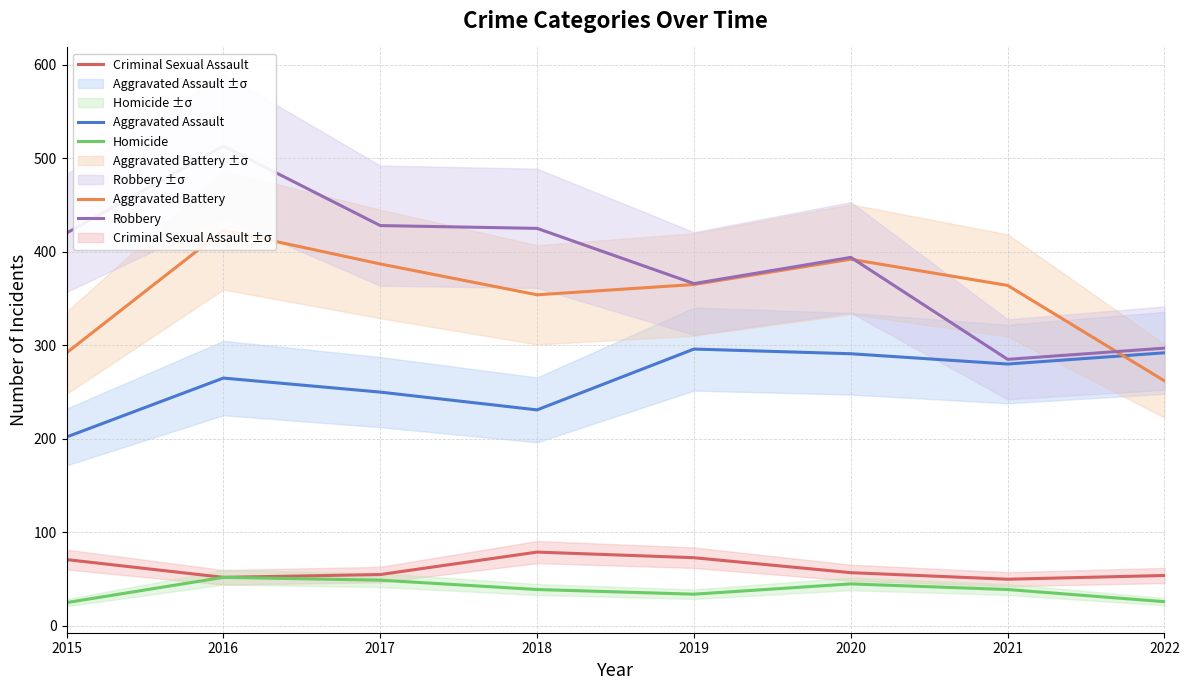

What is the difference between the Homicide values at 2022 and 2020?

19